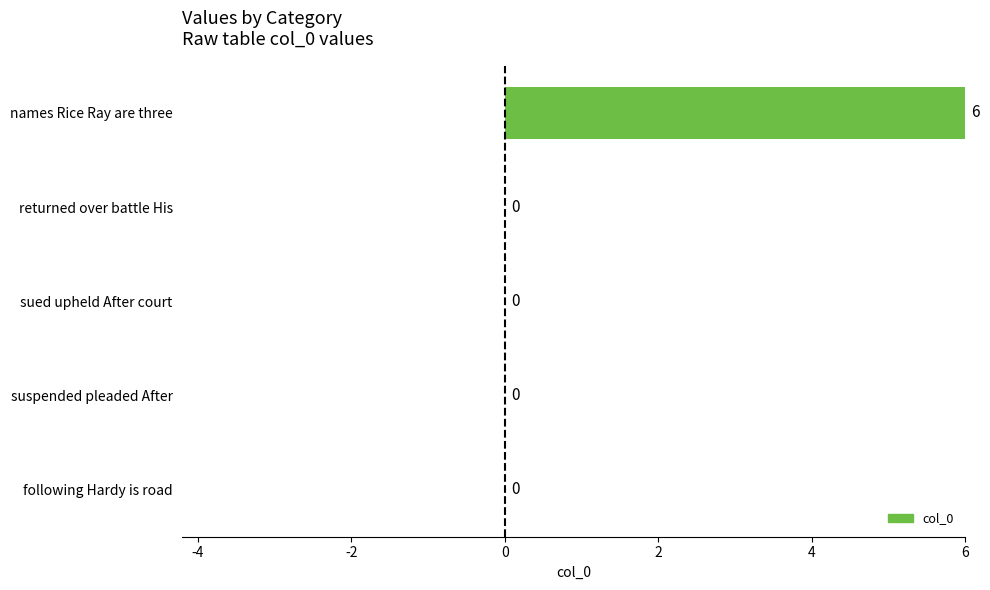

Are the bars horizontal?

Yes